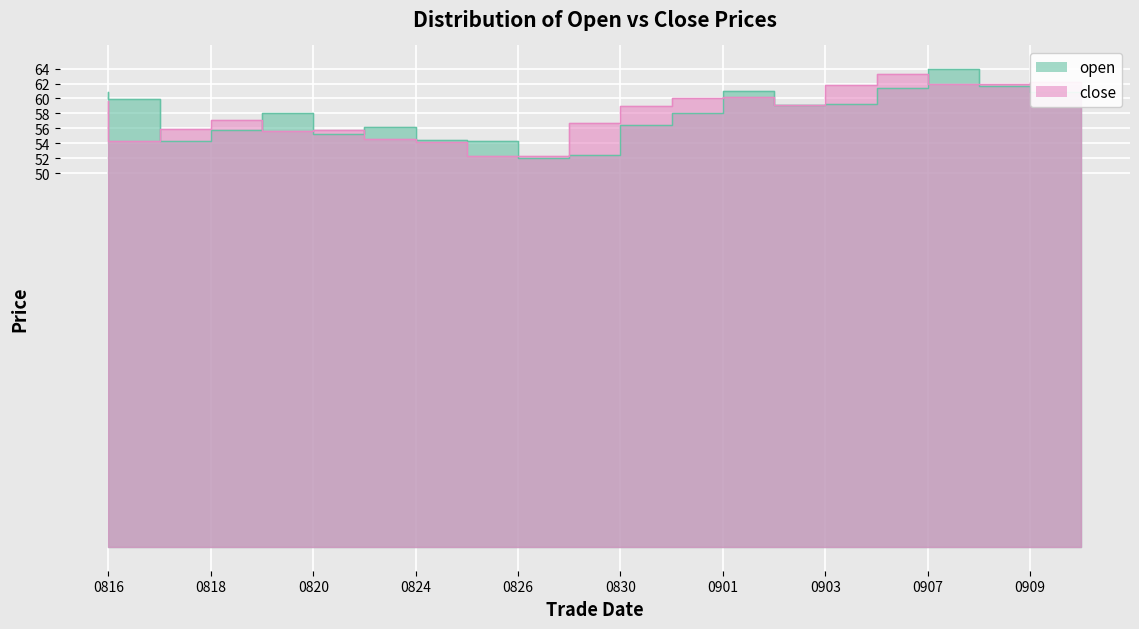

What is the value of the open point at the 10th from the left?

52.0